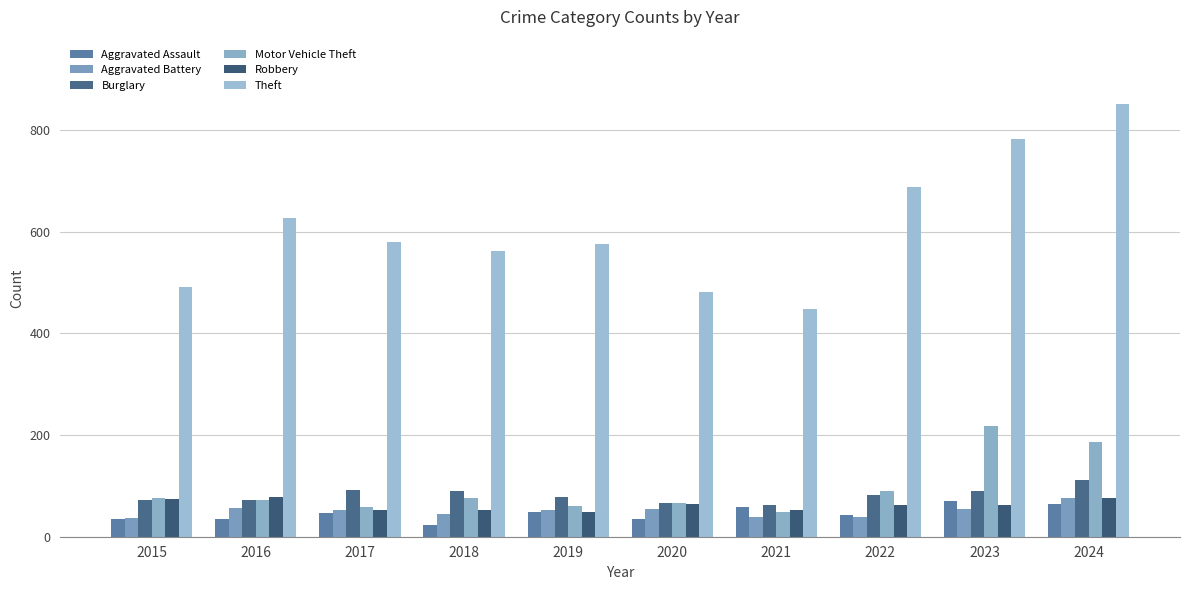

Does the chart contain stacked bars?

No